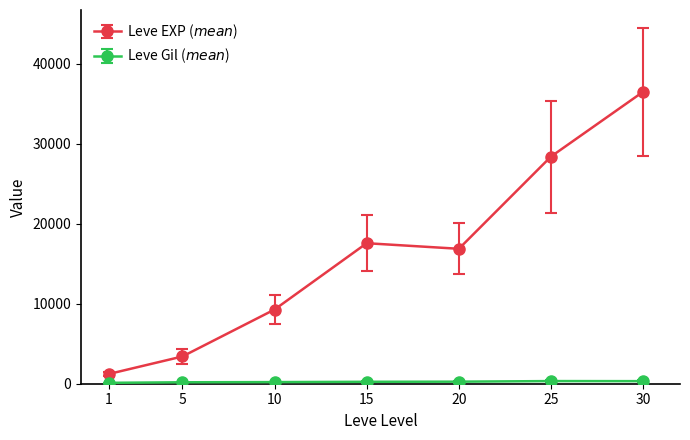

What is the maximum value shown in the chart?

36493